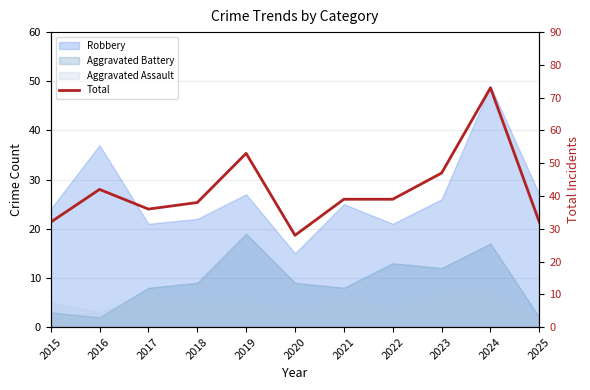

List the labels in order of value, smallest first.

2020, 2015, 2025, 2017, 2018, 2021, 2022, 2016, 2023, 2019, 2024